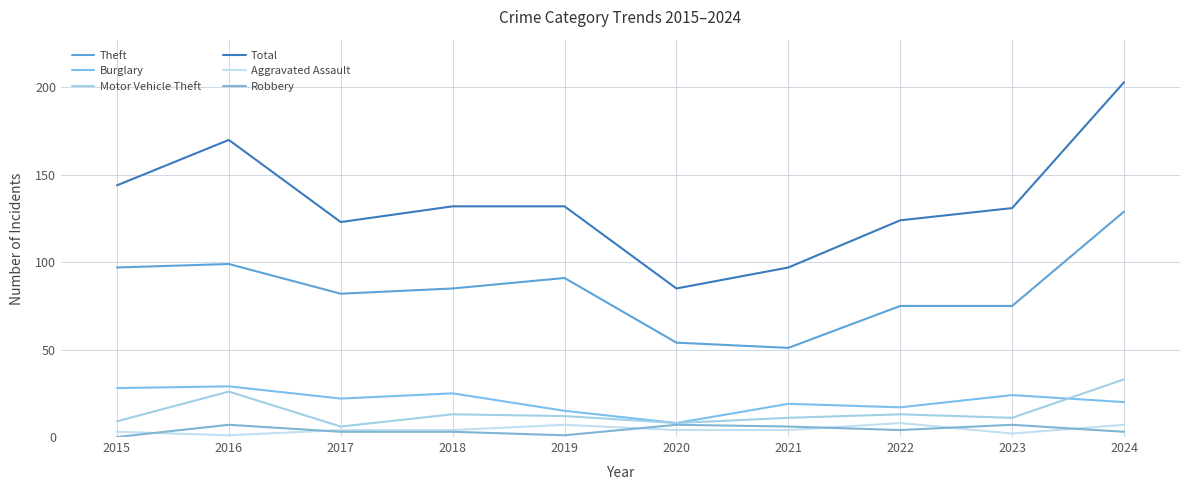

What is the sum of all Robbery values?

41